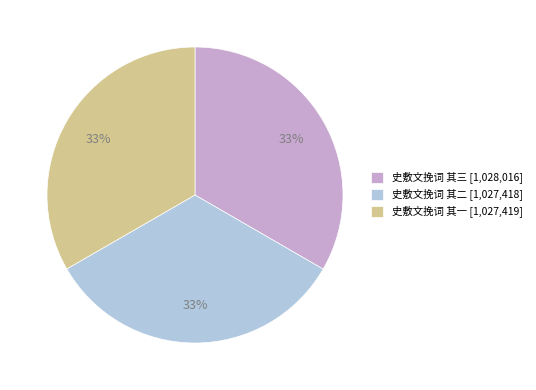

What percentage is the 史敷文挽词 其一 [1,027,419] slice, to the nearest percent?

33%